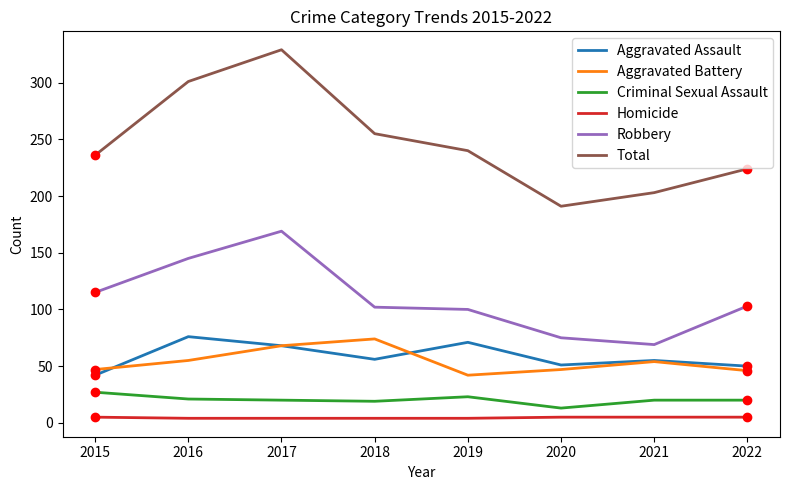

Where is the first local maximum for Total?

2017